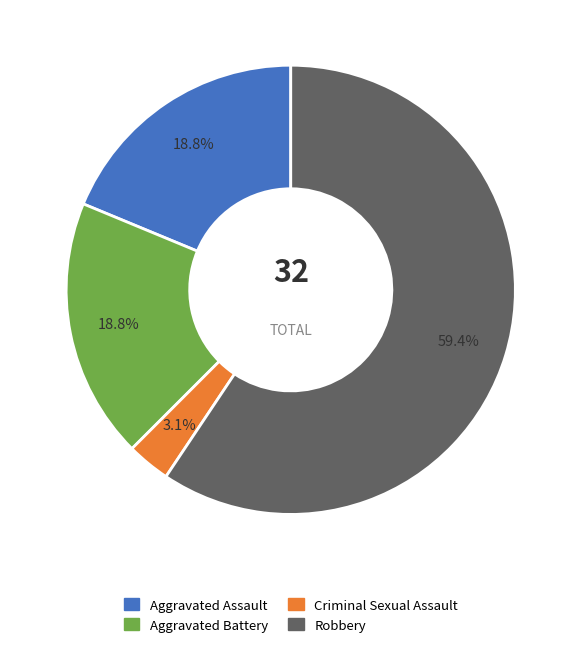

Which has a higher value, Criminal Sexual Assault or Aggravated Assault?

Aggravated Assault